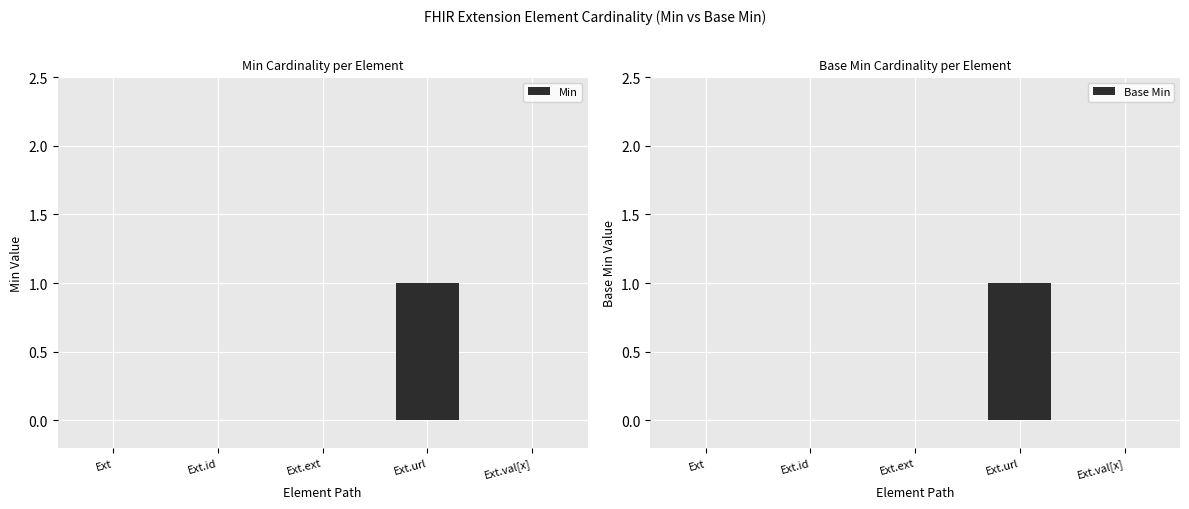

Does the chart contain stacked bars?

No